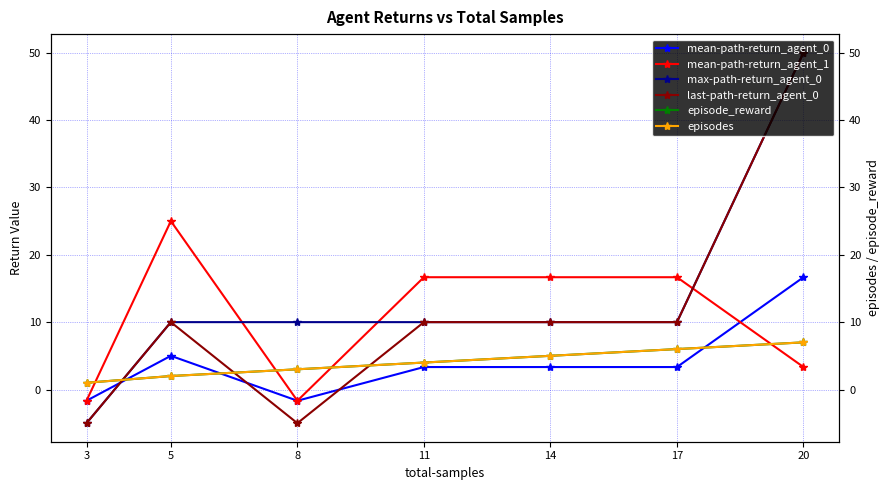

Reading left to right, what are all the values shown in this chart?

mean-path-return_agent_0: -1.7	5.0	-1.7	3.3	3.3	3.3	16.7
mean-path-return_agent_1: -1.7	25.0	-1.7	16.7	16.7	16.7	3.3
max-path-return_agent_0: -5.0	10.0	10.0	10.0	10.0	10.0	50.0
last-path-return_agent_0: -5.0	10.0	-5.0	10.0	10.0	10.0	50.0
episode_reward: 1.0	2.0	3.0	4.0	5.0	6.0	7.0
episodes: 1.0	2.0	3.0	4.0	5.0	6.0	7.0